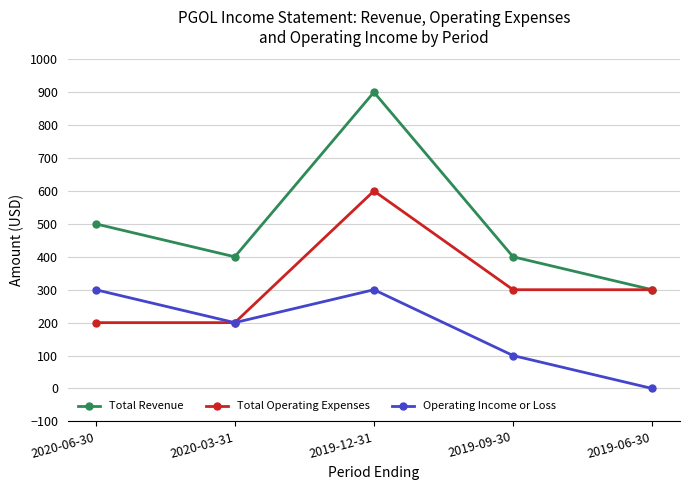

How many Total Revenue values are between 400 and 500?

3